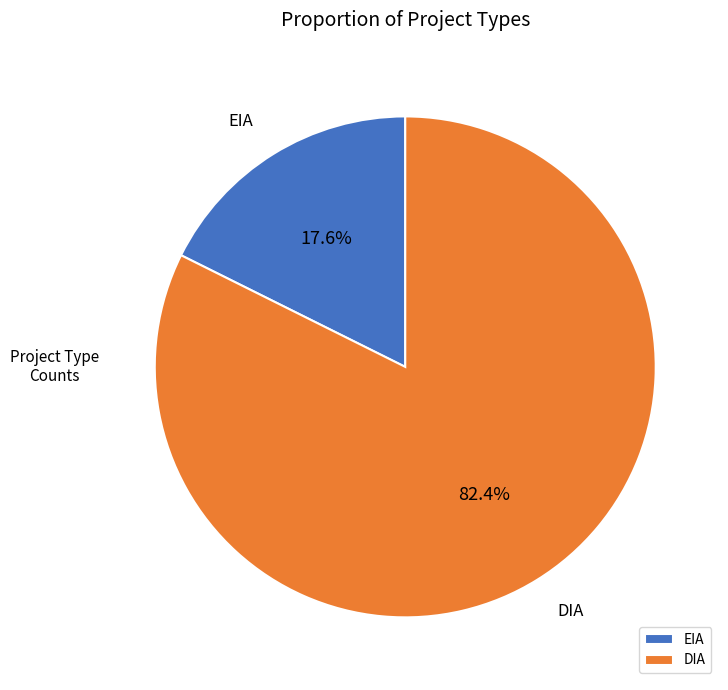

Combined, do DIA and EIA account for over 50%?

Yes